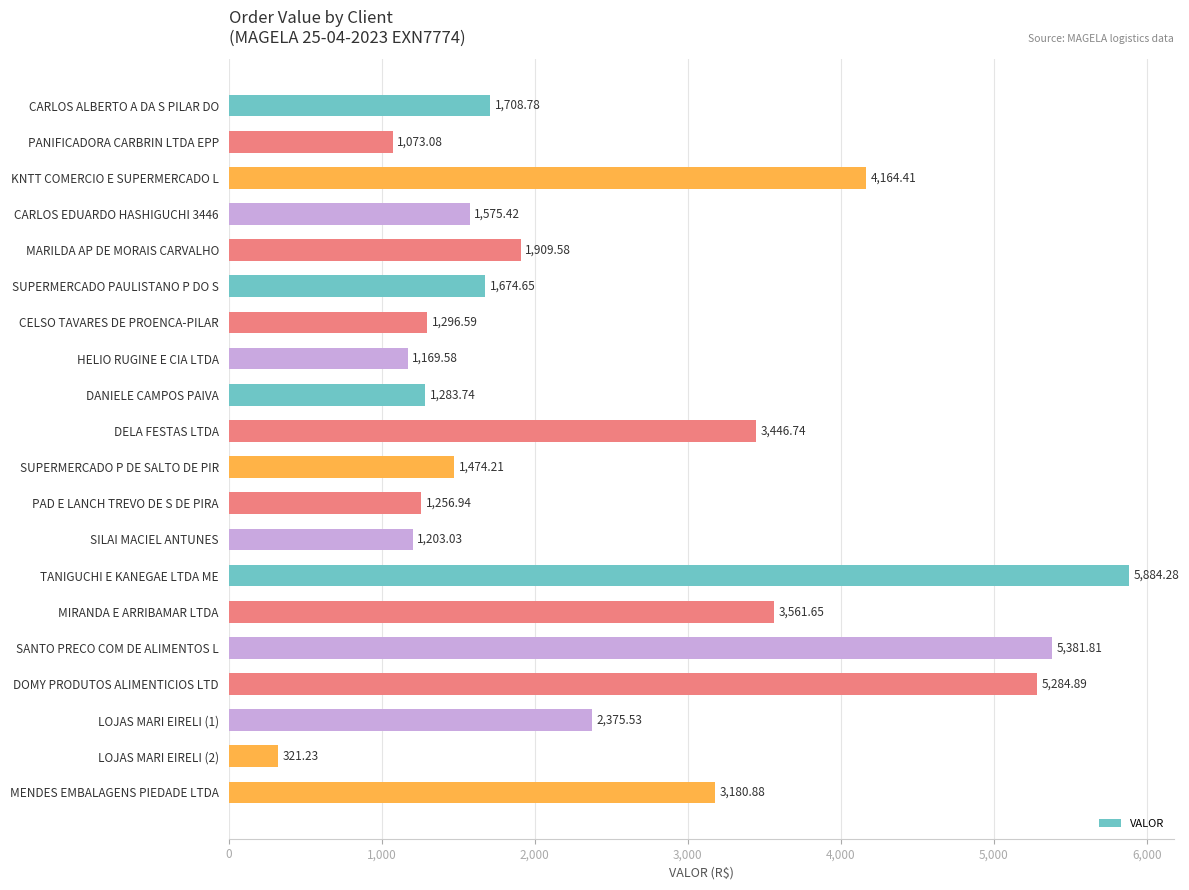

What is the ratio of the value at TANIGUCHI E KANEGAE LTDA ME to the value at LOJAS MARI EIRELI (2)?

18.3